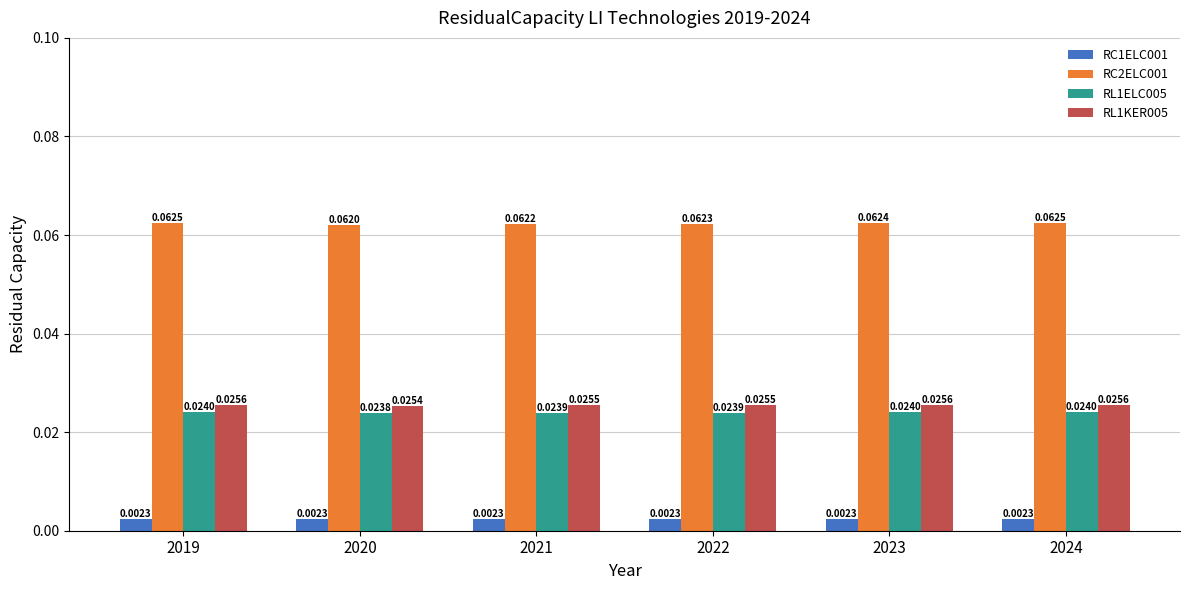

Between 2020 and 2022, which series saw the biggest shift?

RC2ELC001